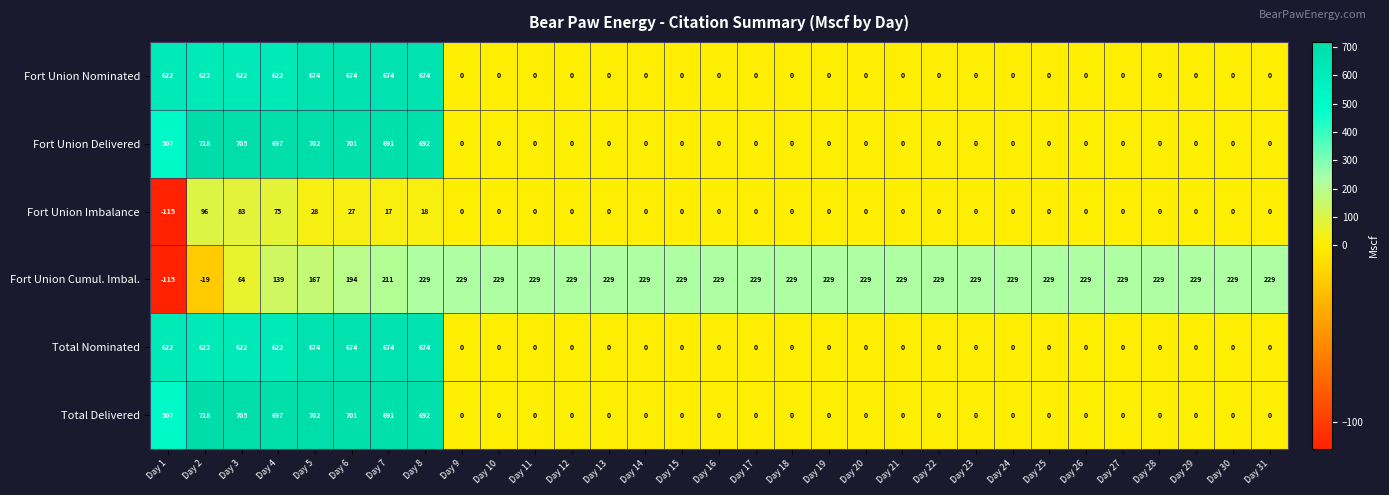

True or false: Fort Union Imbalance has a value of 0 at Day 17.

True